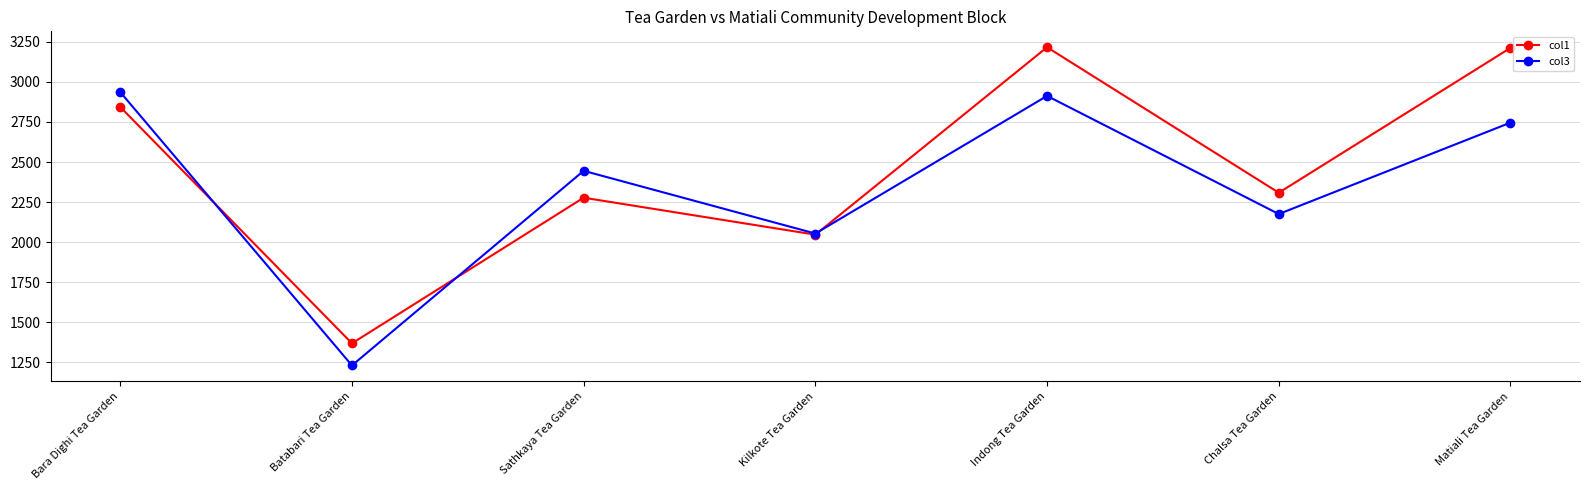

Where does the col1 series first go above 2308?

Bara Dighi Tea Garden